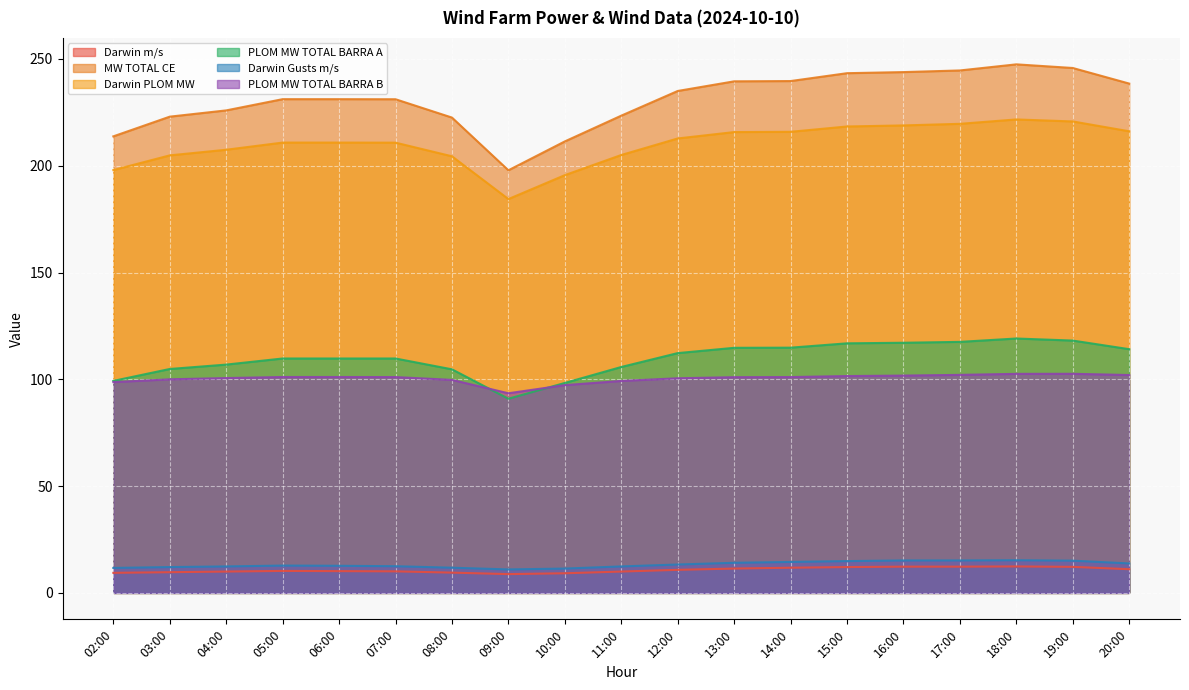

True or false: PLOM MW TOTAL BARRA B and Darwin m/s cross at least once.

False